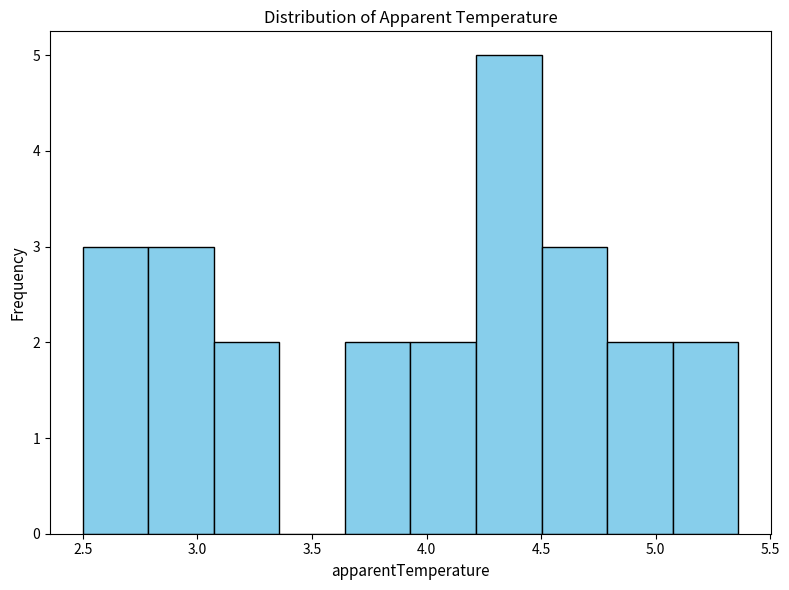

Reading left to right, transcribe this chart: for each bar, give the range it covers on the x-axis and its height. Neither the bar edges nor the heights are printed on the chart, so give them approximately, as read against the axes.

2.50 to 2.80: 3
2.80 to 3.05: 3
3.05 to 3.35: 2
3.35 to 3.65: 0
3.65 to 3.95: 2
3.95 to 4.20: 2
4.20 to 4.50: 5
4.50 to 4.80: 3
4.80 to 5.05: 2
5.05 to 5.35: 2